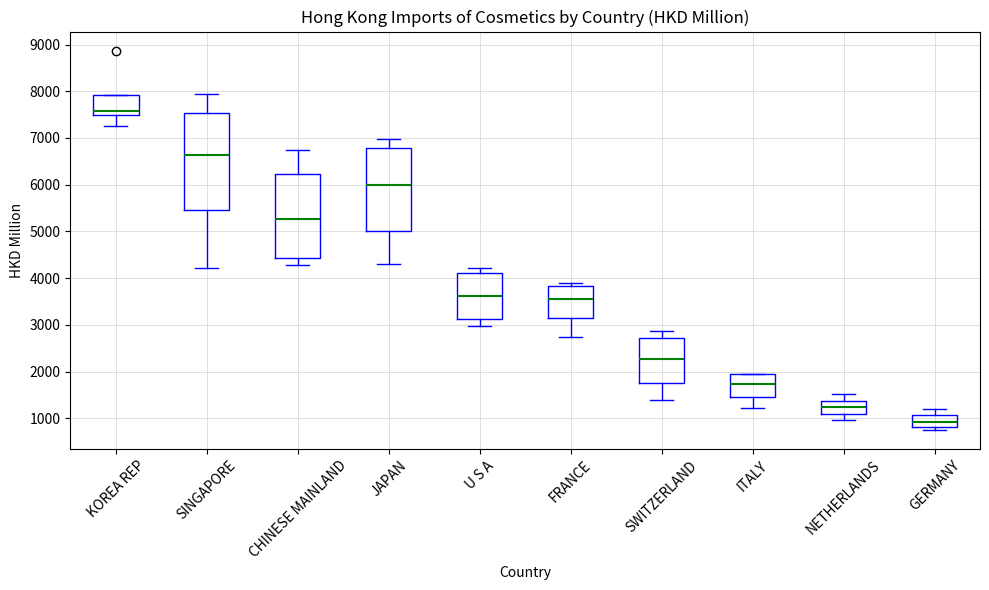

Where is the lower edge of the box for CHINESE MAINLAND on the y-axis? The values are not printed on the chart, so give them approximately, as read against the axis.

4400